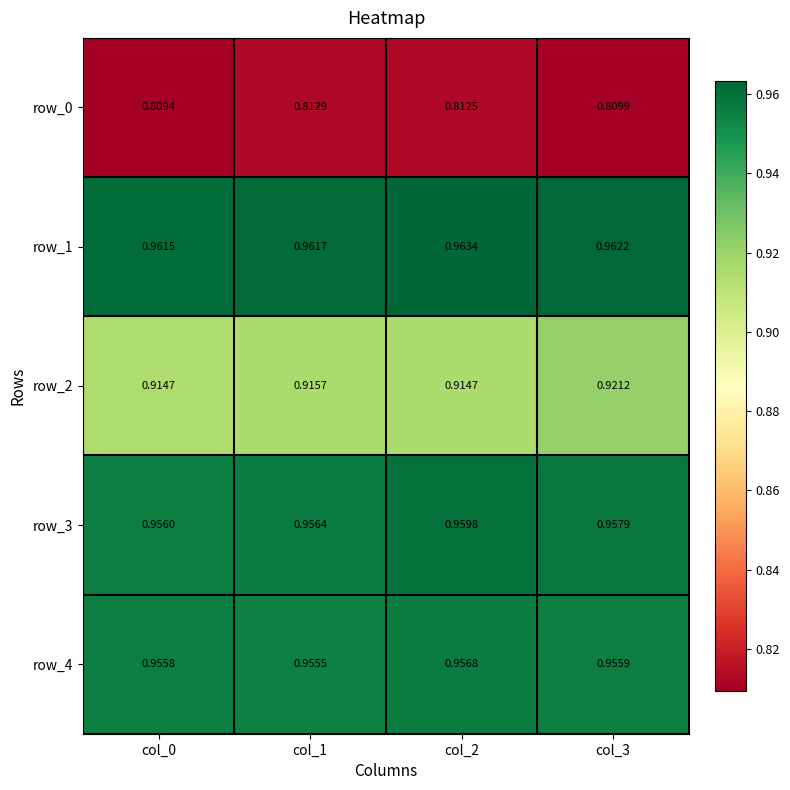

What is the sum of the row_0 values at col_0 and col_3?

1.6